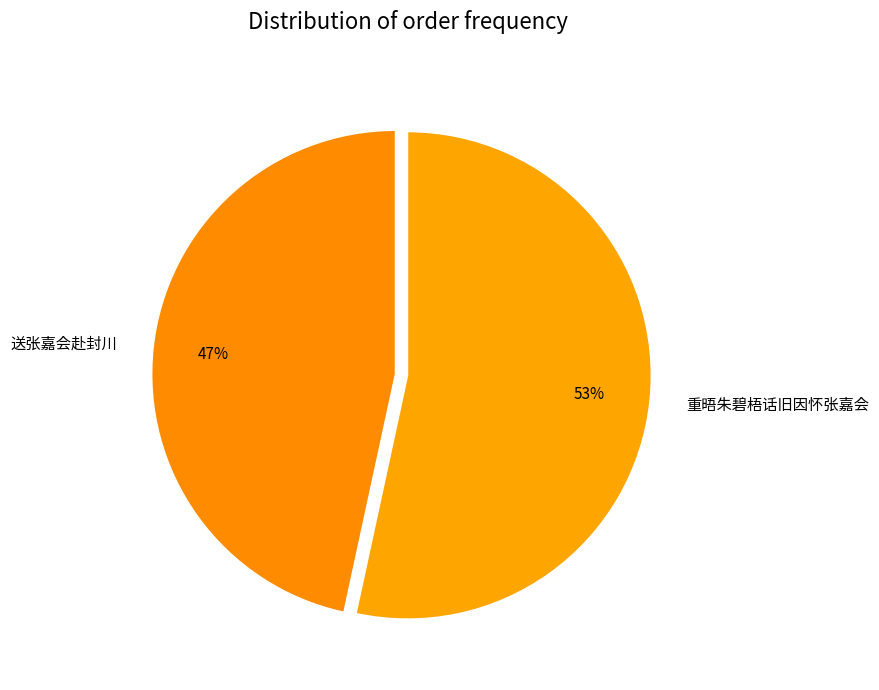

What is the ratio of the value at 送张嘉会赴封川 to the value at 重晤朱碧梧话旧因怀张嘉会?

0.9